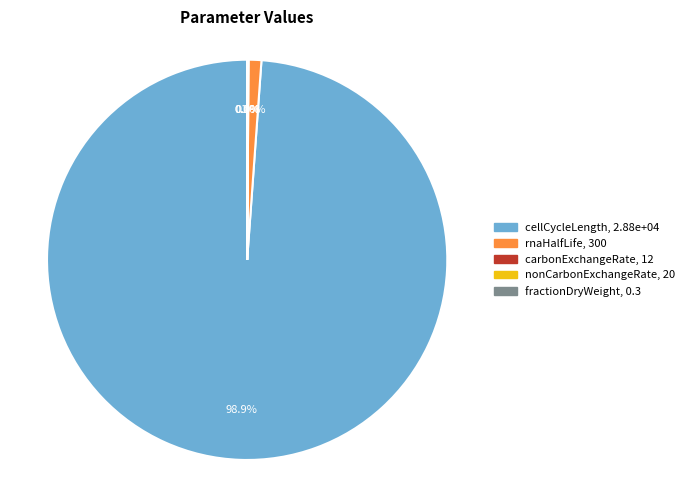

Is there a majority slice in this chart?

Yes